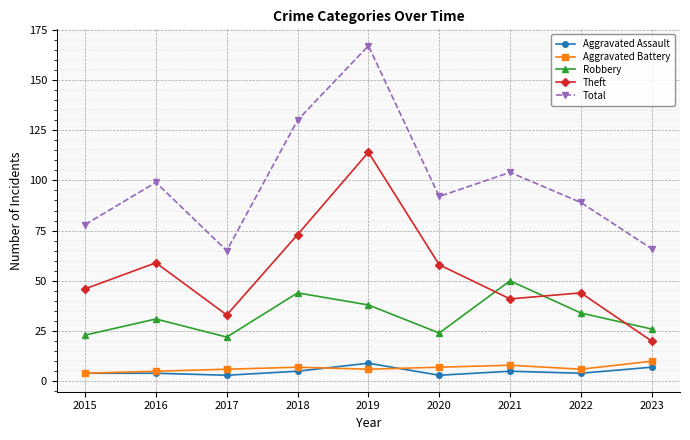

At which category is the sum across all series the highest?

2019